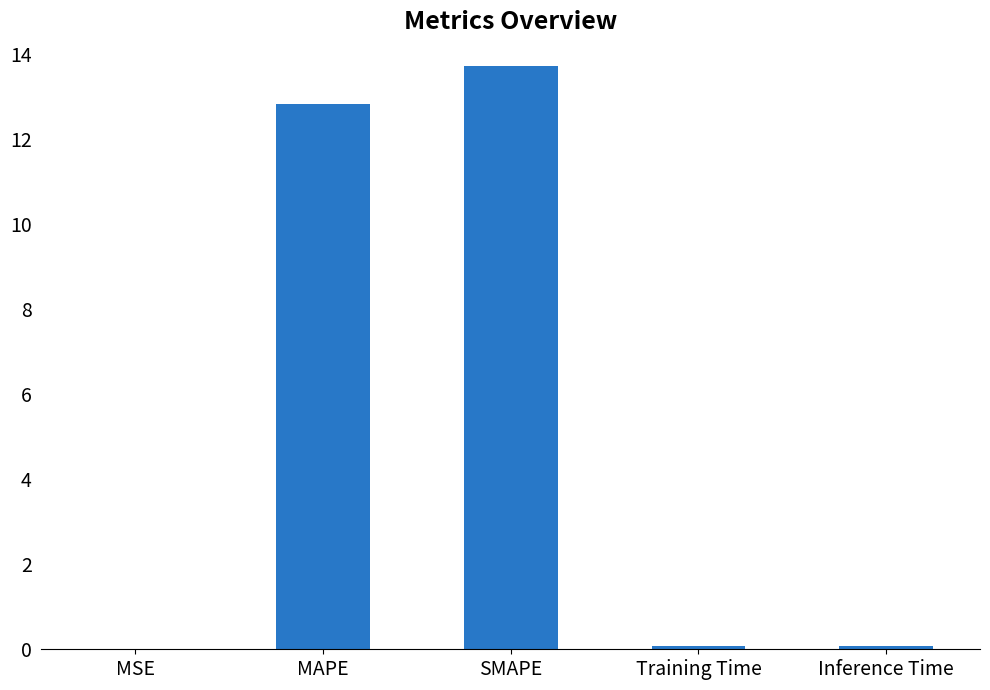

Are the bars horizontal?

No